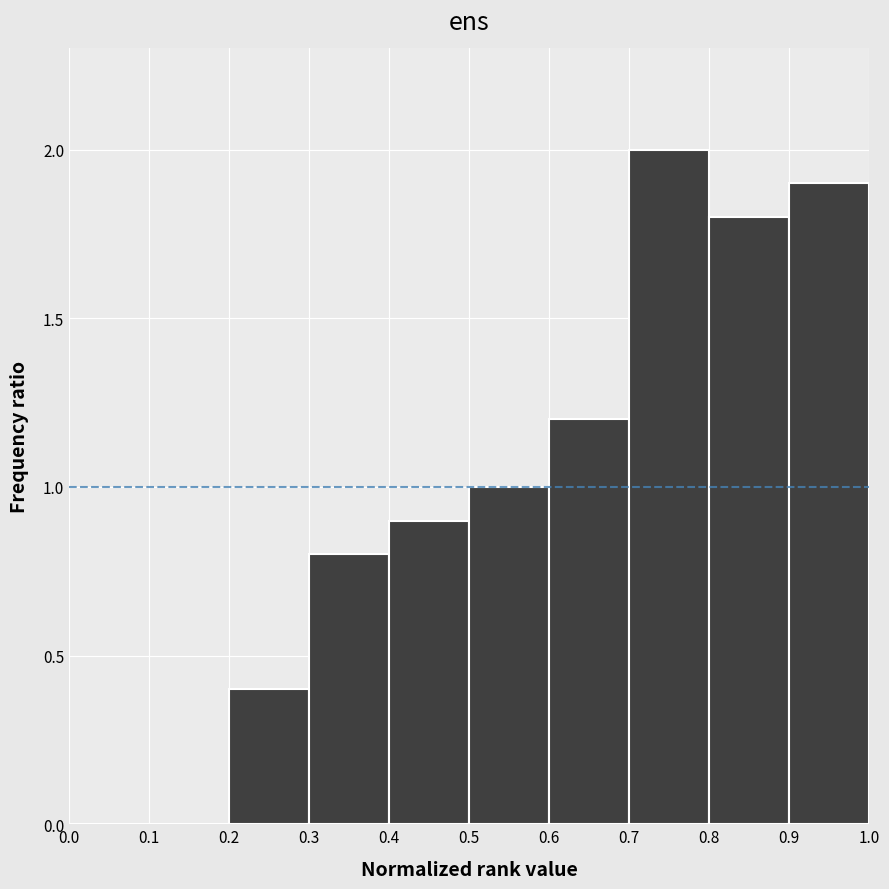

Which range on the x-axis has the tallest bar?

0.7 to 0.8